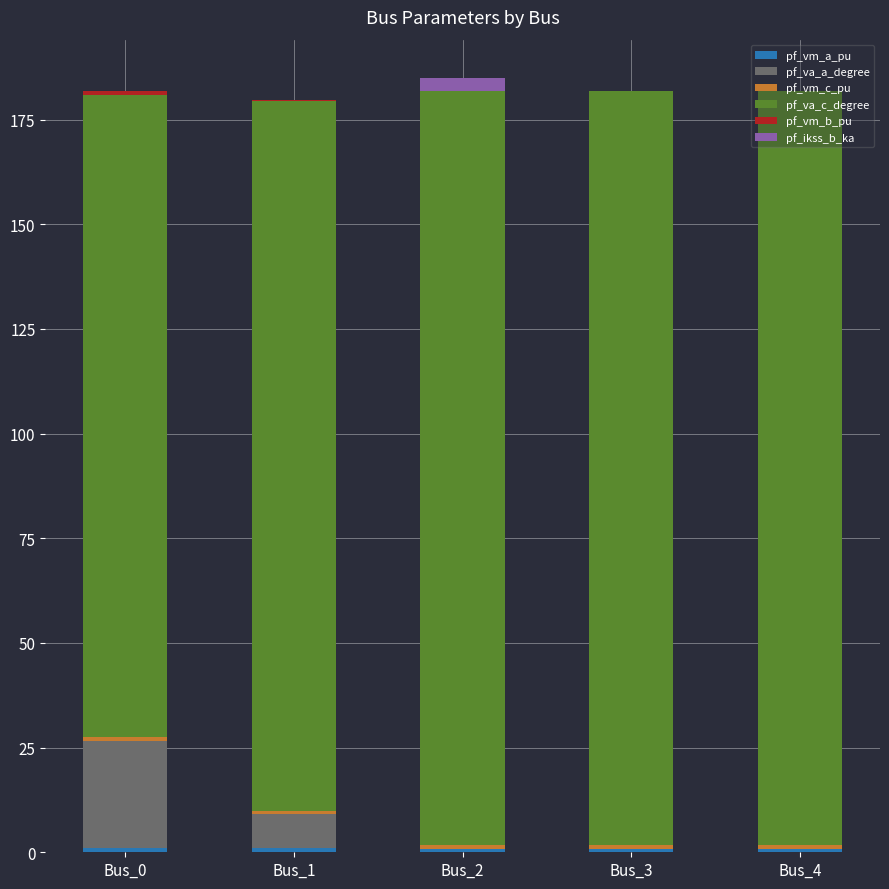

What is the minimum value for pf_vm_a_pu?

0.9